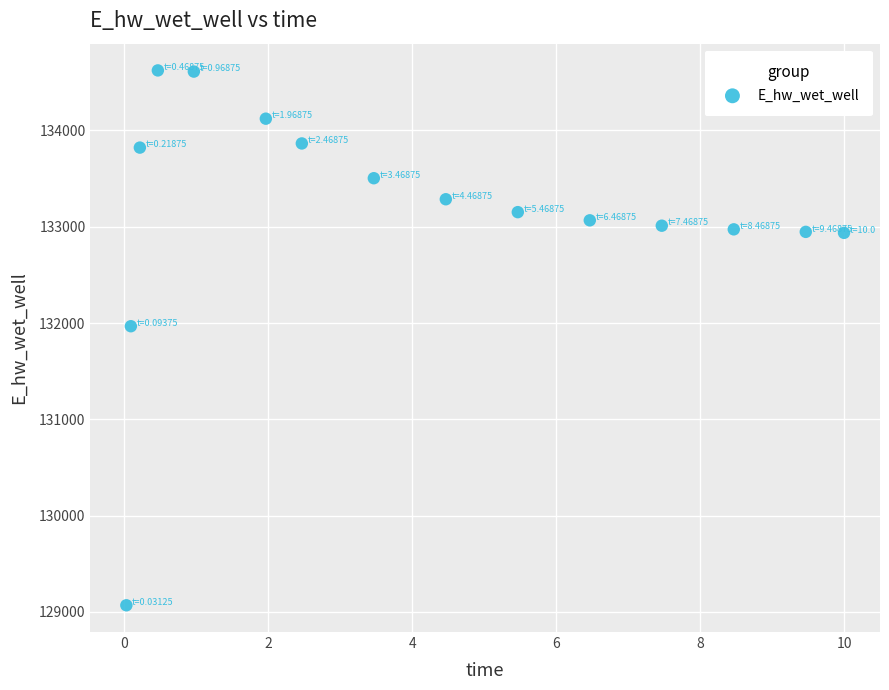

What Y value in the scatter plot is closest to 131846?

131967.0